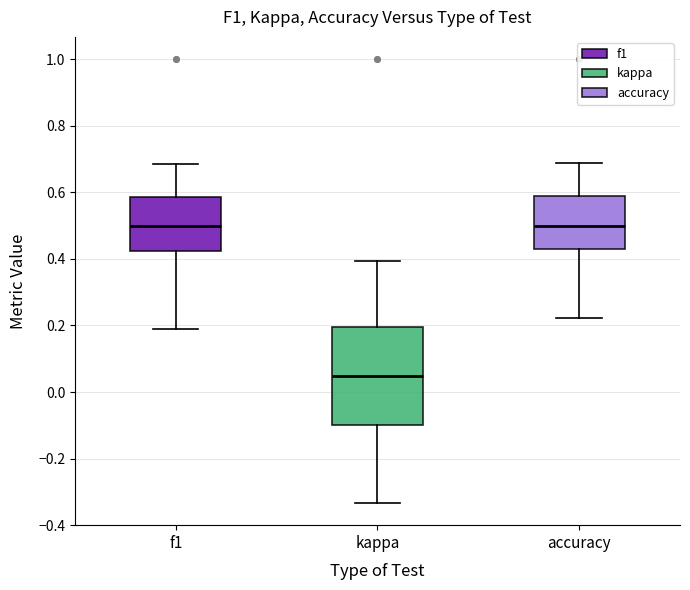

Reading left to right, read every box against the y-axis: the position of its median line, the range the box covers, and the ends of its whiskers. The values are not printed on the chart, so give them approximately, as read against the axis.

f1: median 0.50, box 0.42 to 0.58, whiskers 0.20 to 0.68
kappa: median 0.04, box -0.10 to 0.20, whiskers -0.34 to 0.40
accuracy: median 0.50, box 0.44 to 0.58, whiskers 0.22 to 0.68